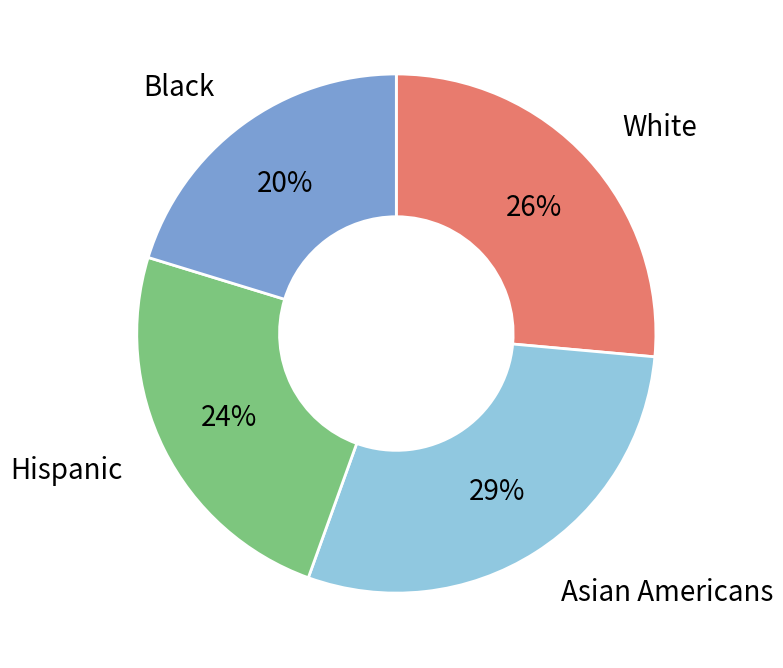

Is there any slice that represents more than half of the pie?

No